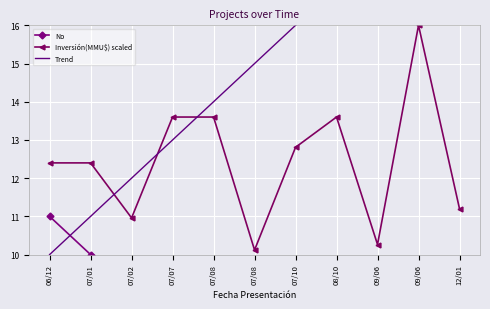

Is it true that Inversión(MMU$) scaled equals 13.6 at 08/10?

True